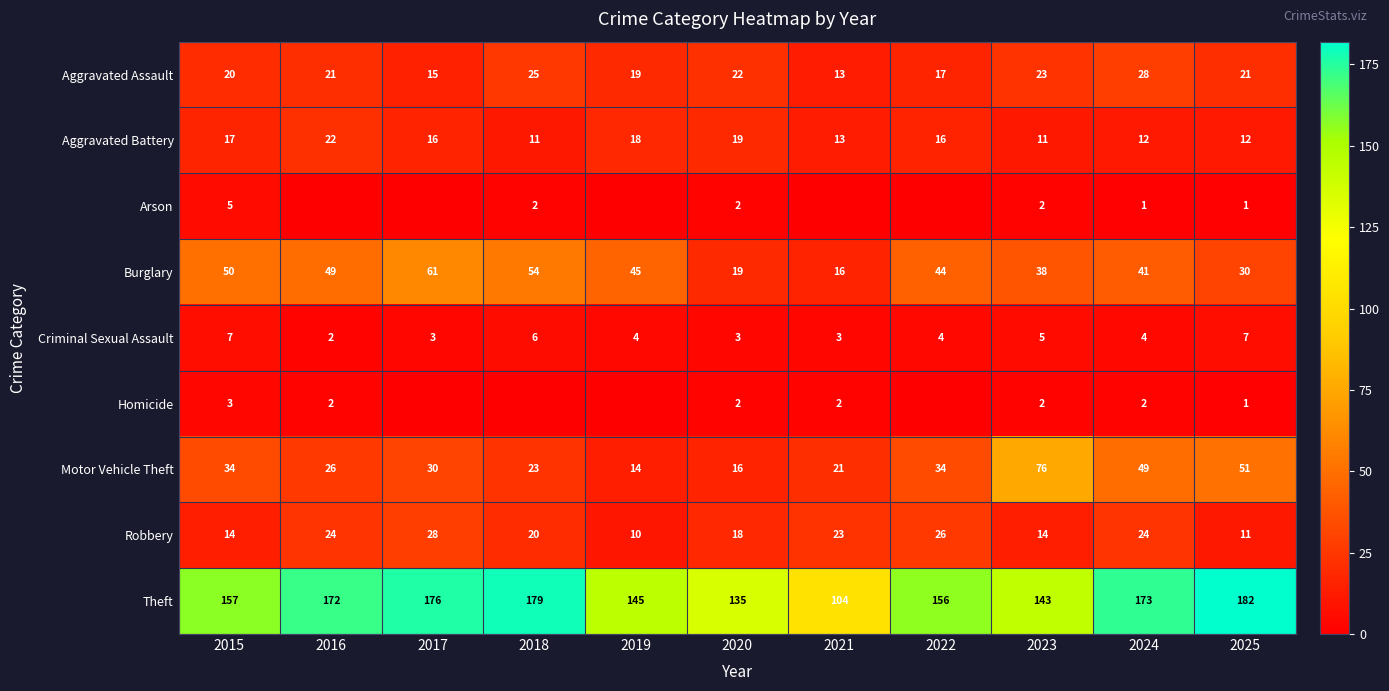

At which category is the sum across all series the highest?

2024